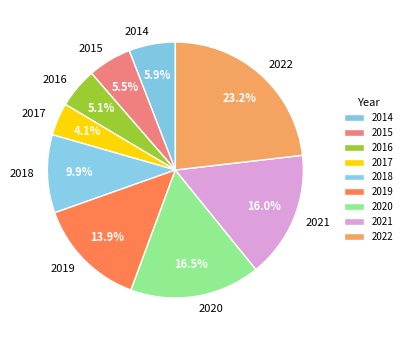

What is the largest slice in the pie chart?

2022